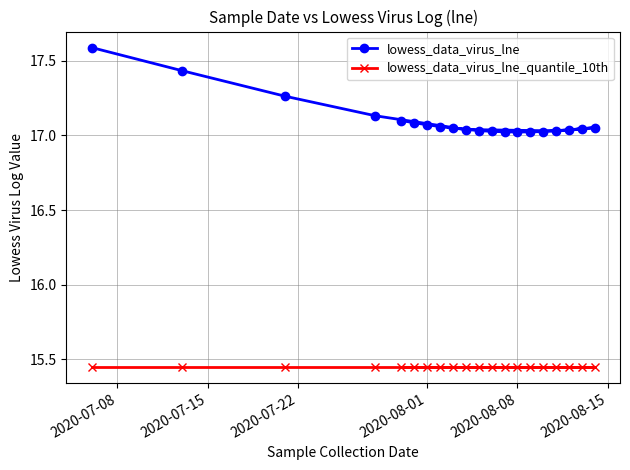

What is the maximum value shown in the chart?

17.6